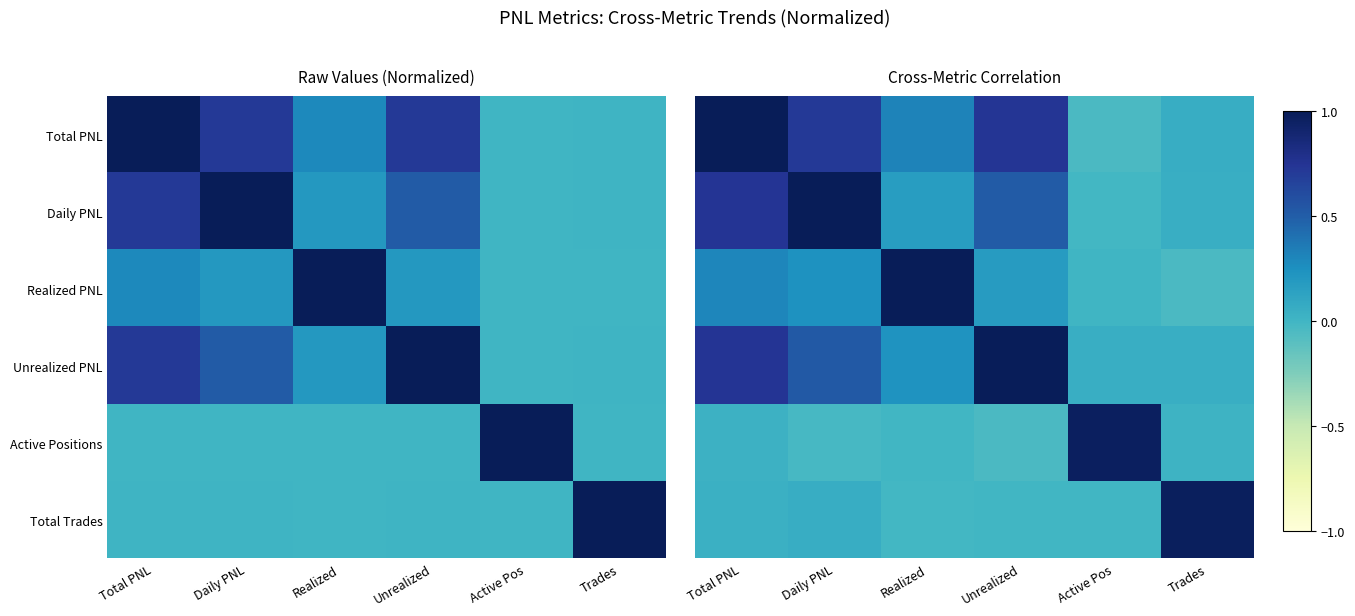

Is the value of Realized PNL at Trades greater than the value of Total PNL at Total PNL?

No